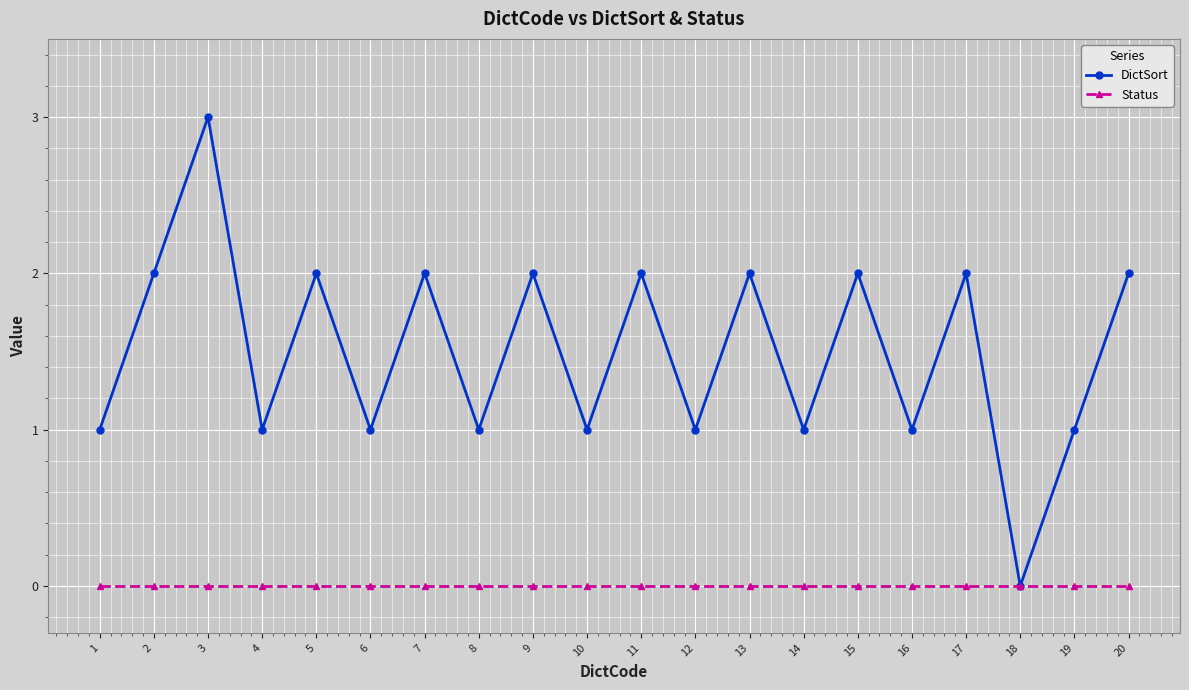

List the series in order of their overall mean, lowest first.

Status, DictSort